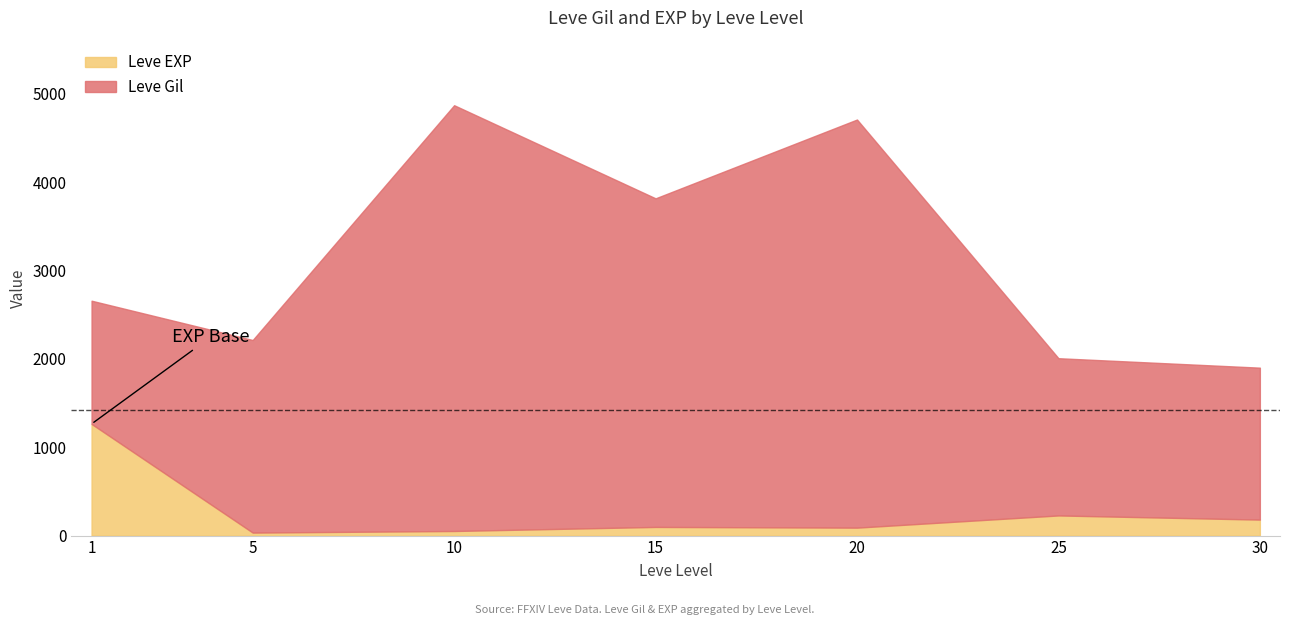

What is the difference between the maximum and minimum values in the Leve EXP series?

1230